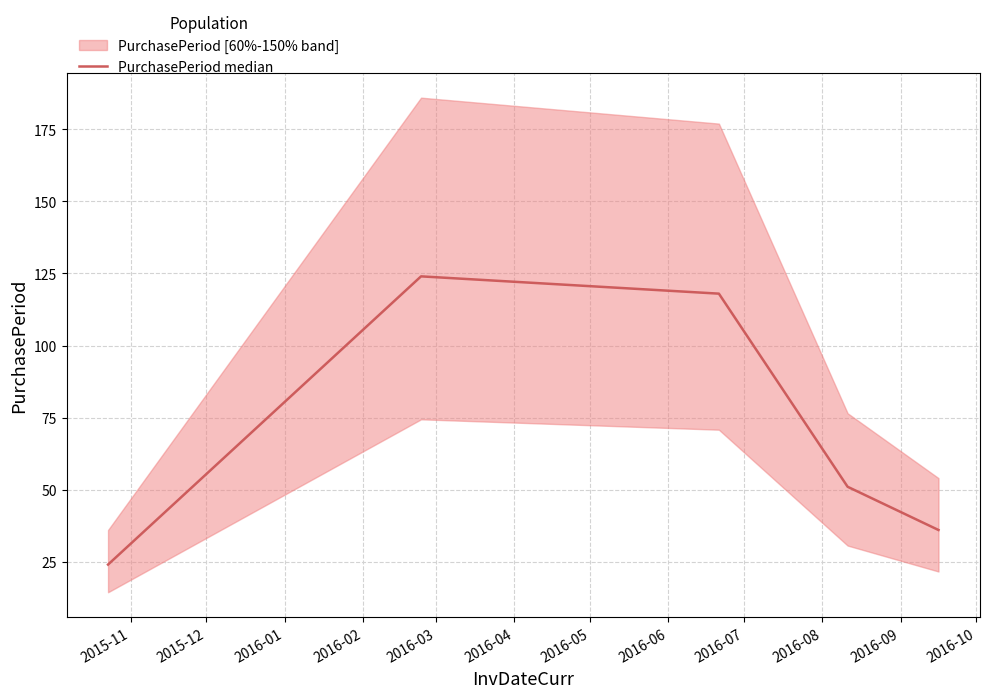

What is the maximum value for PurchasePeriod median?

124